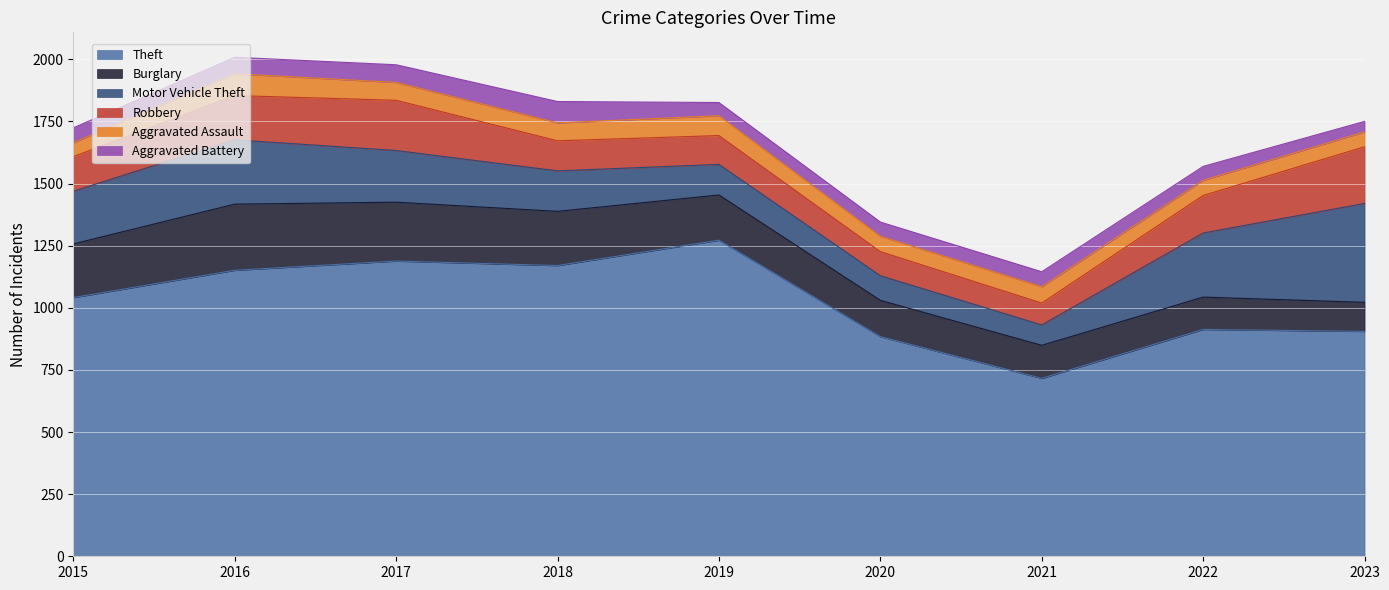

At 2016, list the series in order from largest to smallest.

Theft, Burglary, Motor Vehicle Theft, Robbery, Aggravated Assault, Aggravated Battery